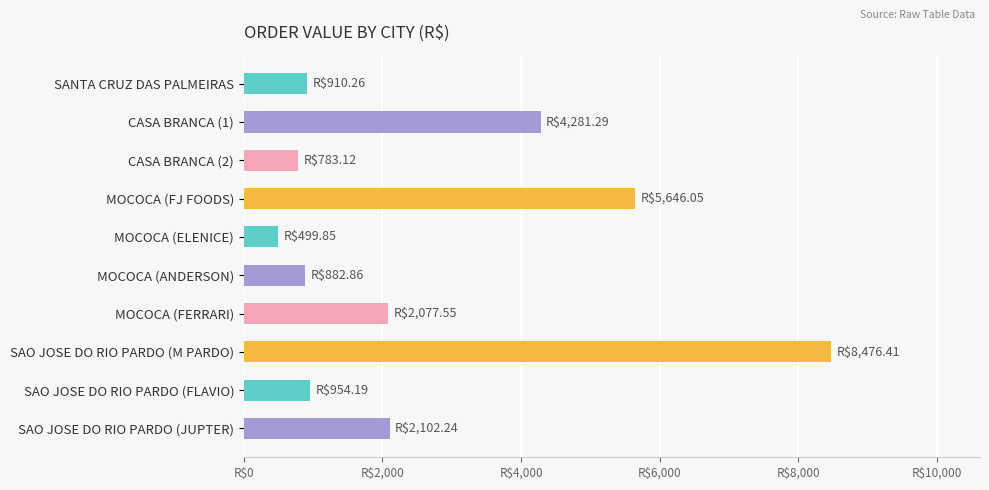

Where is the data nearest to the value 4488?

CASA BRANCA (1)